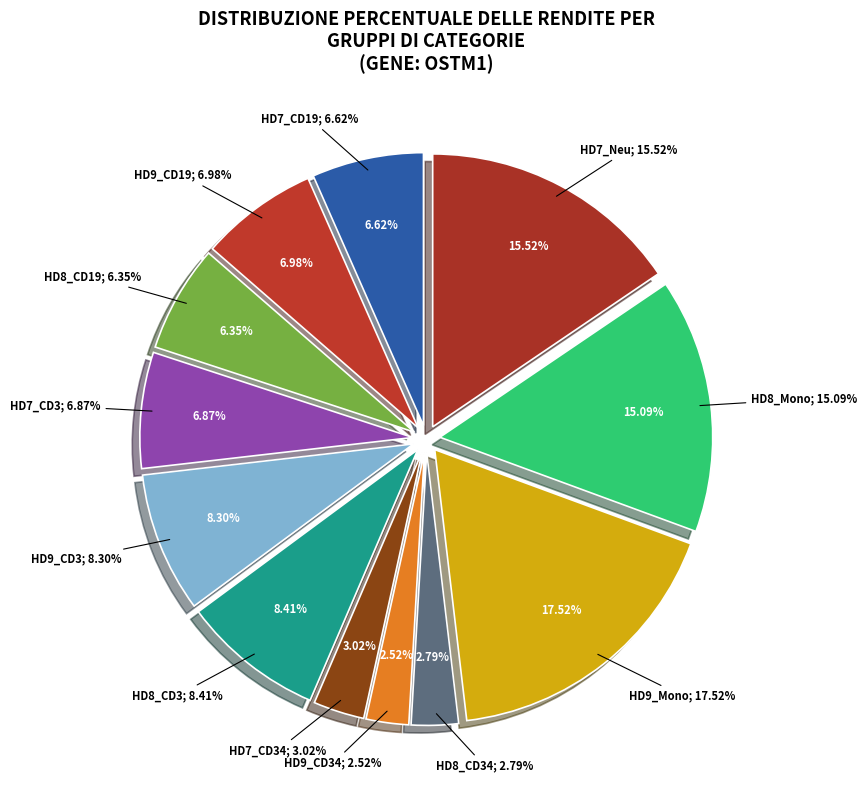

Combined, what portion of the pie is HD9_CD3 and HD9_Mono?

25.8%